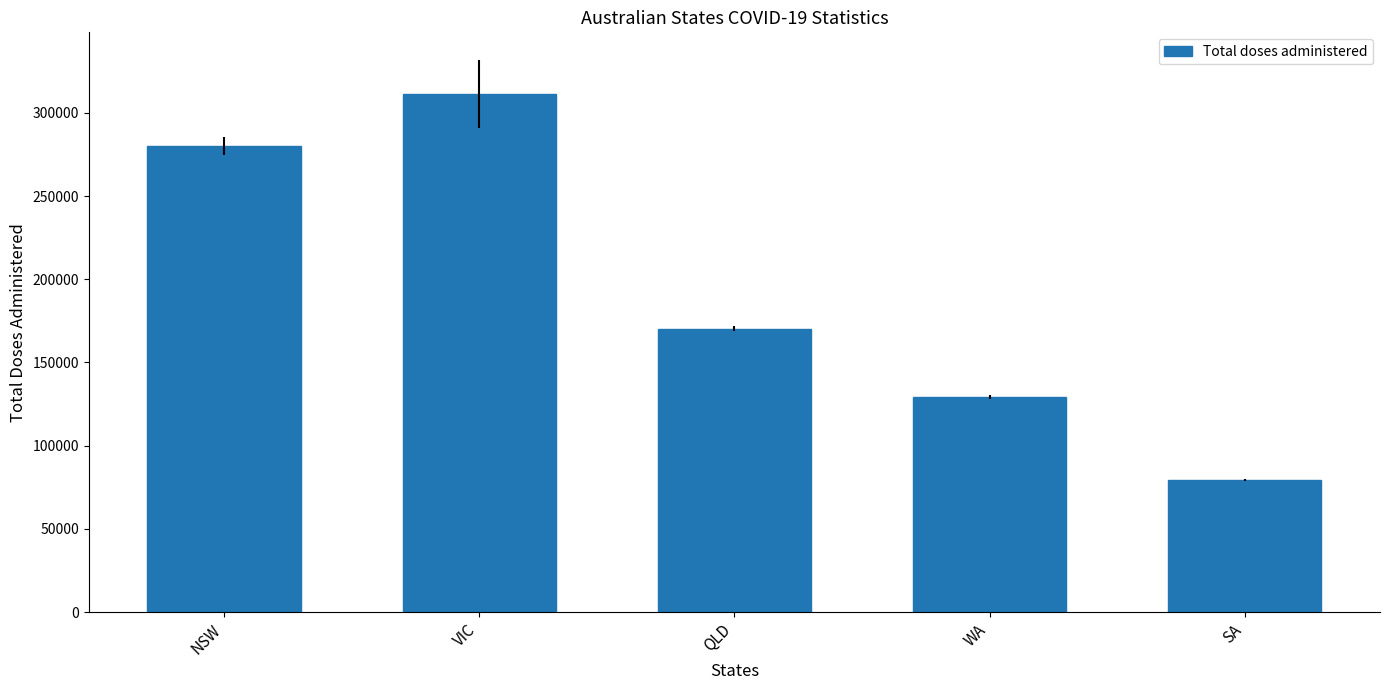

What is the sum of all values?

970597